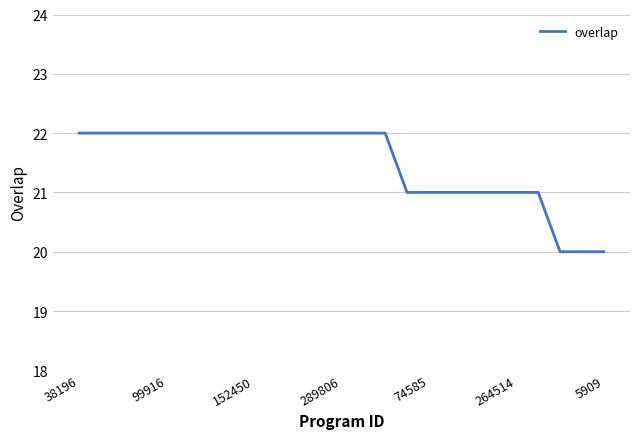

What is the greatest value displayed?

22